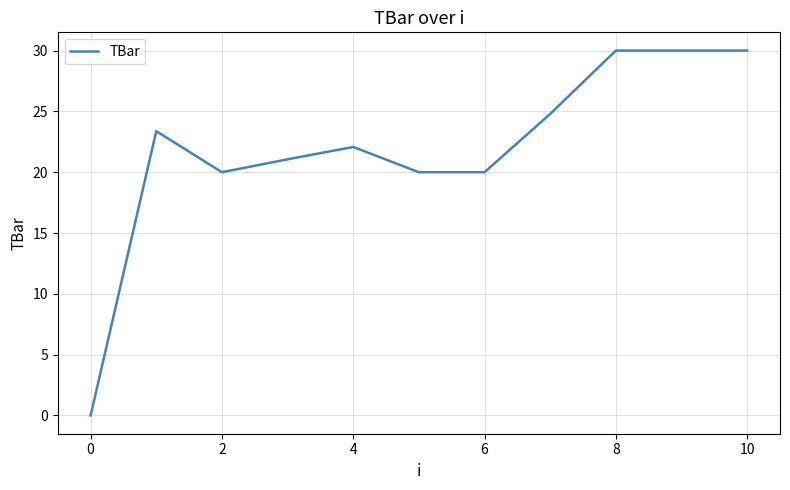

What is the maximum value shown in the chart?

30.0